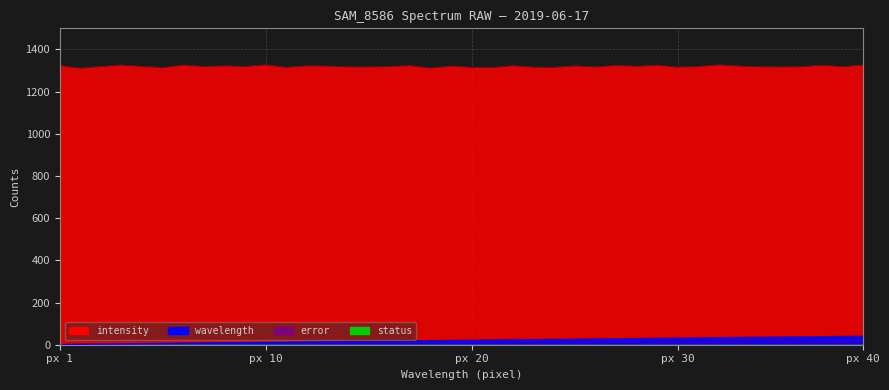

At which category is the sum across all series the highest?

px 40